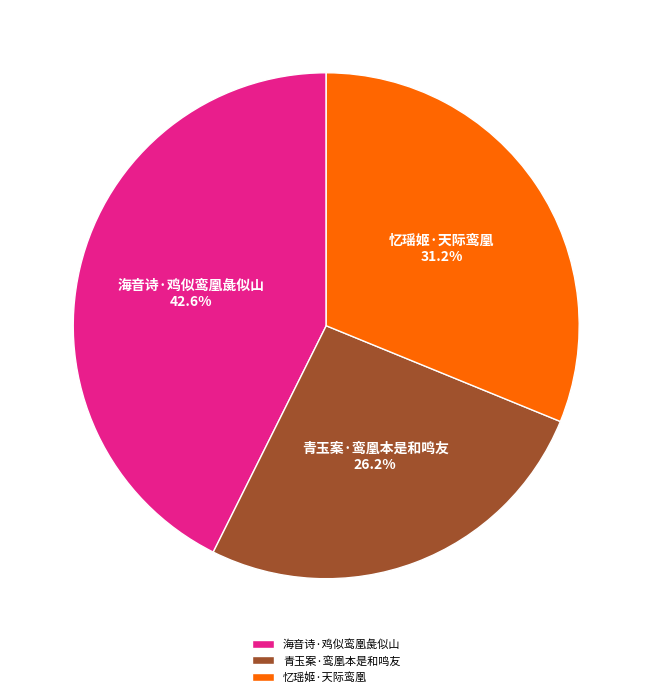

Does 青玉案·鸾凰本是和鸣友 represent more than half of the total?

No